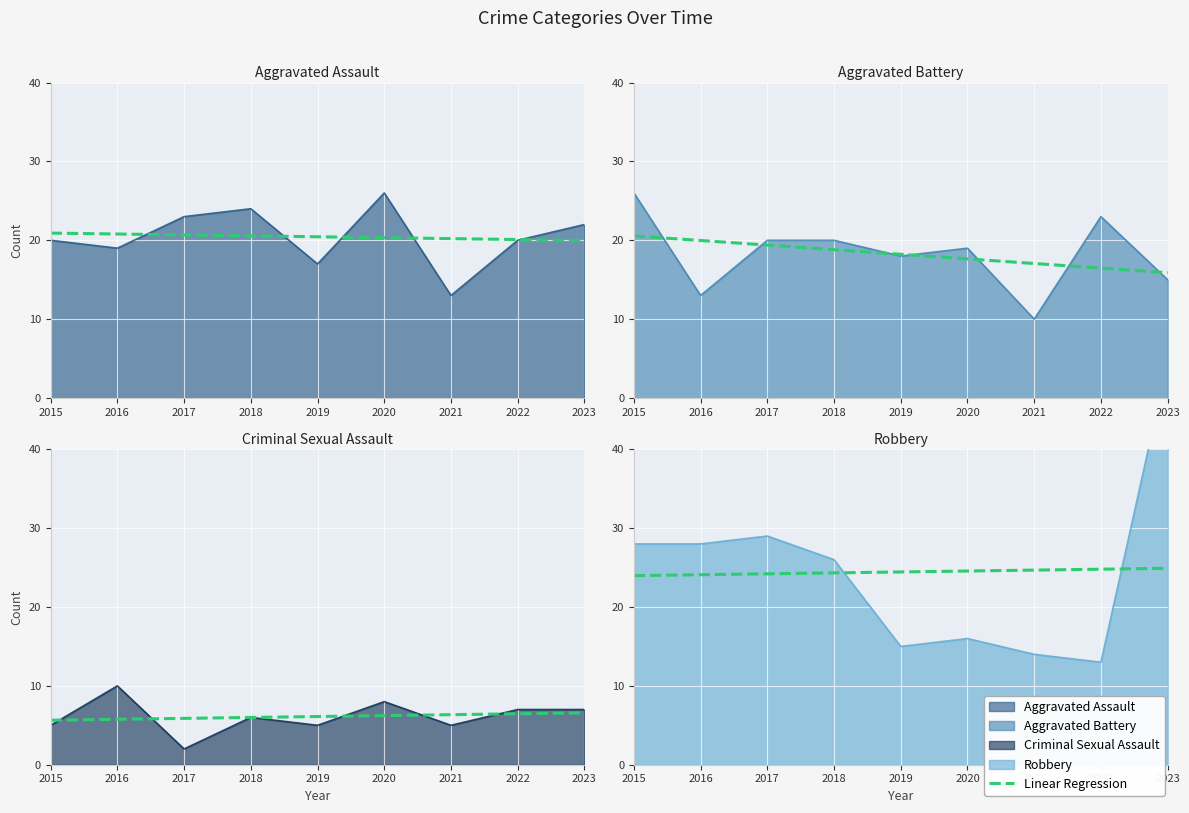

True or false: Criminal Sexual Assault has a value of 2 at 2017.

True